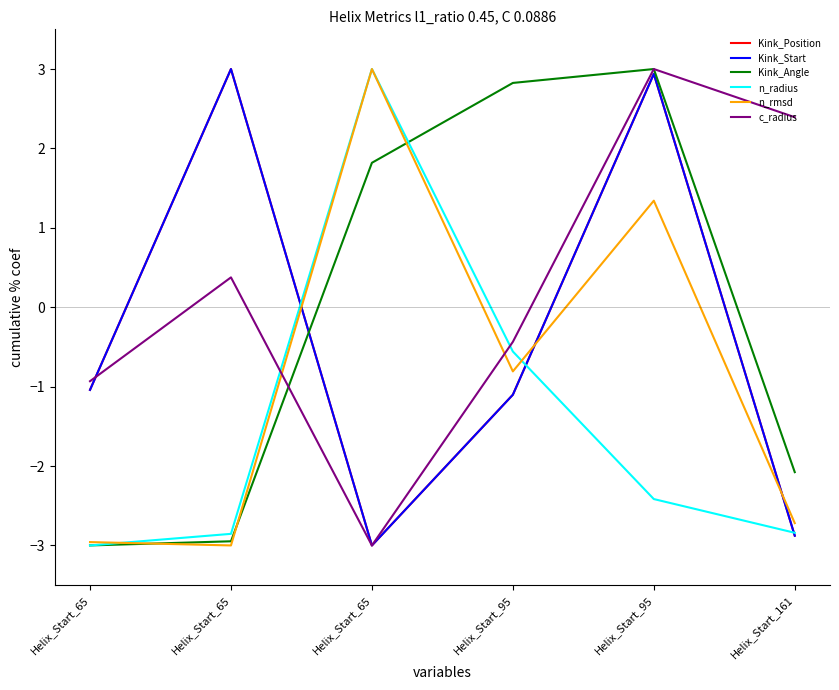

How many lines are shown in the chart?

6